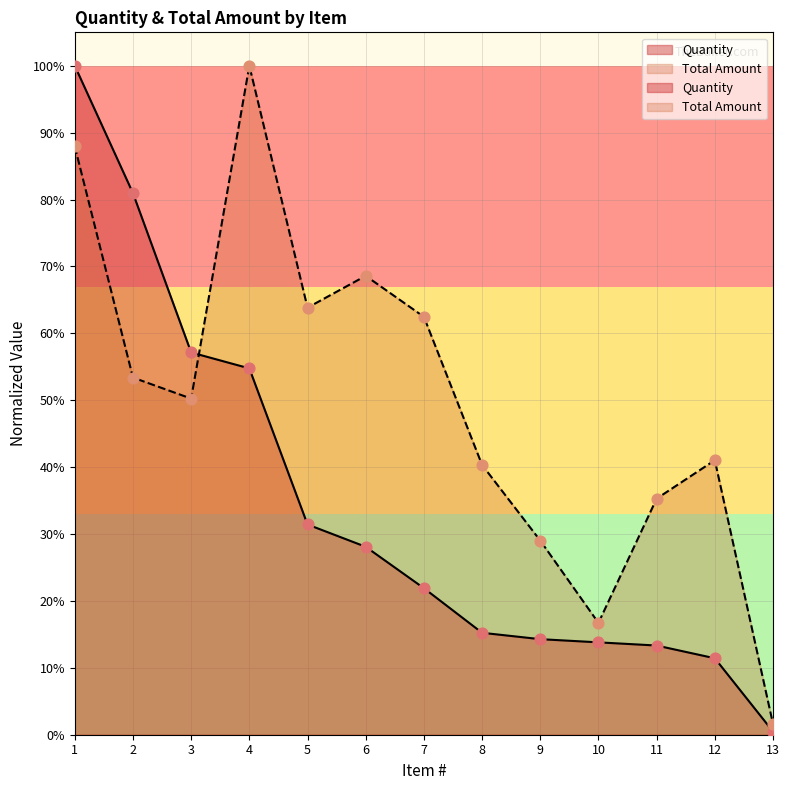

Which series has the widest spread of Y values?

Quantity